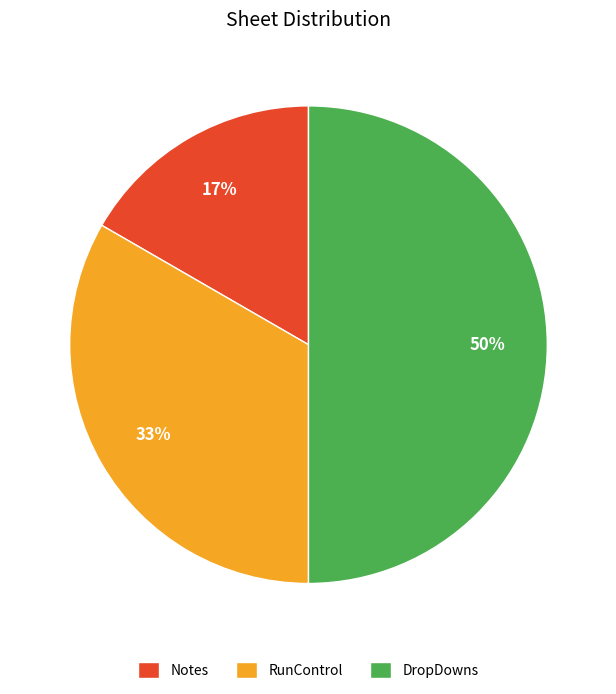

Does RunControl account for over 50% of the chart?

No